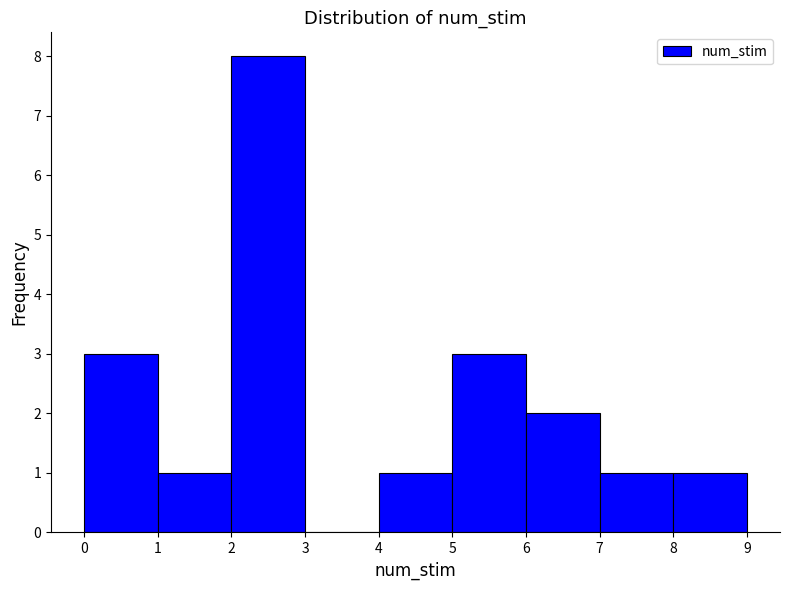

Which range on the x-axis has the tallest bar?

2 to 3